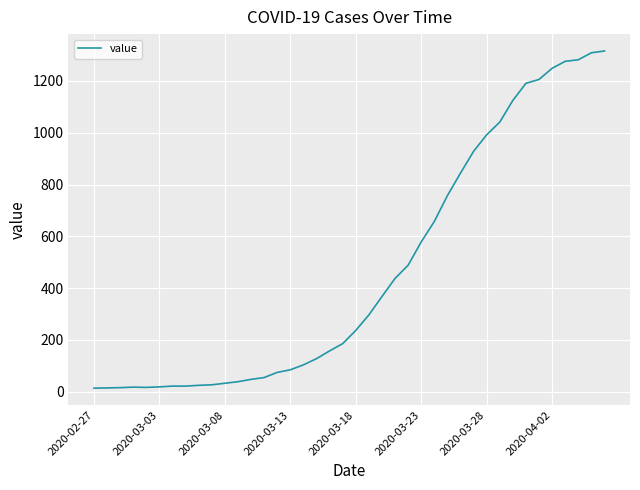

What is the difference between the maximum and minimum values?

1303